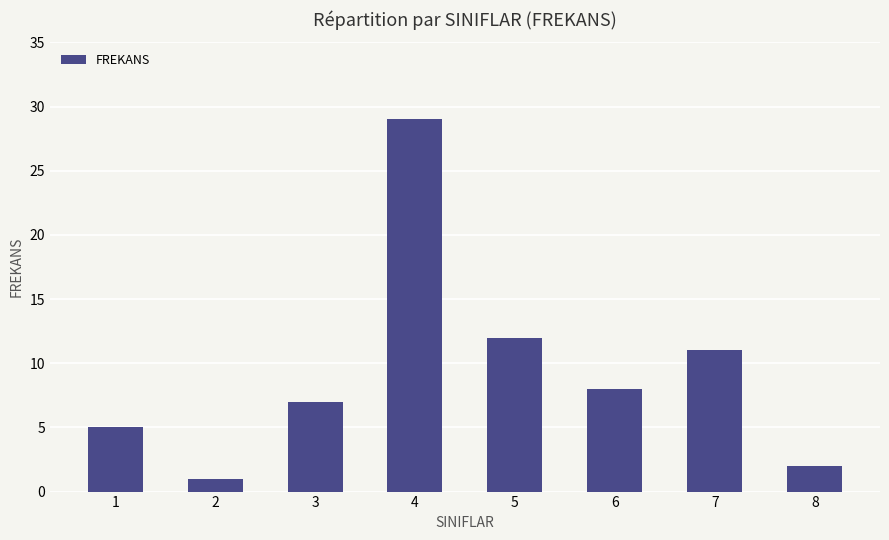

What is the change in value from 2 to 5?

+11